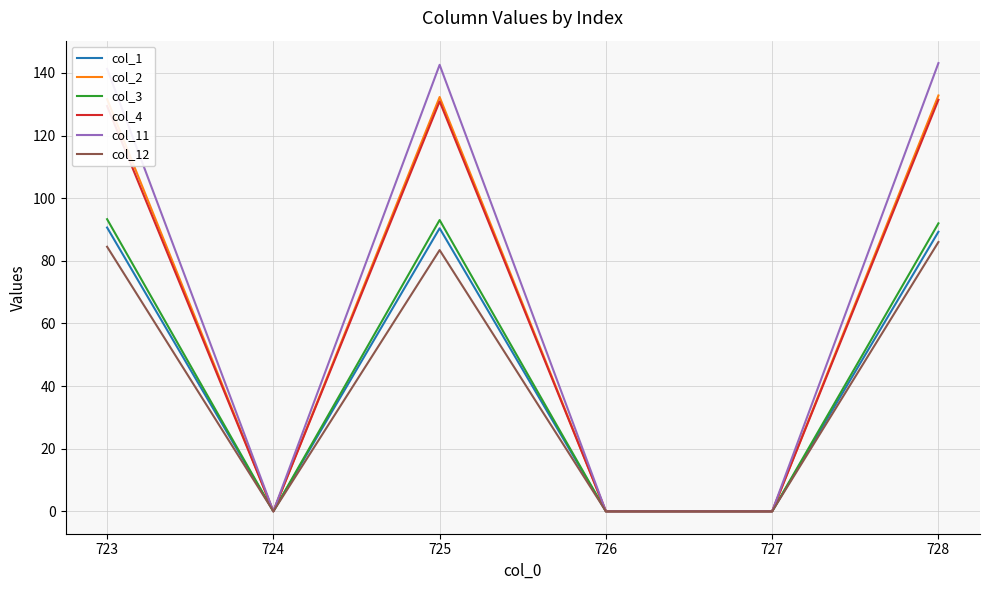

What is the maximum value for col_12?

86.0